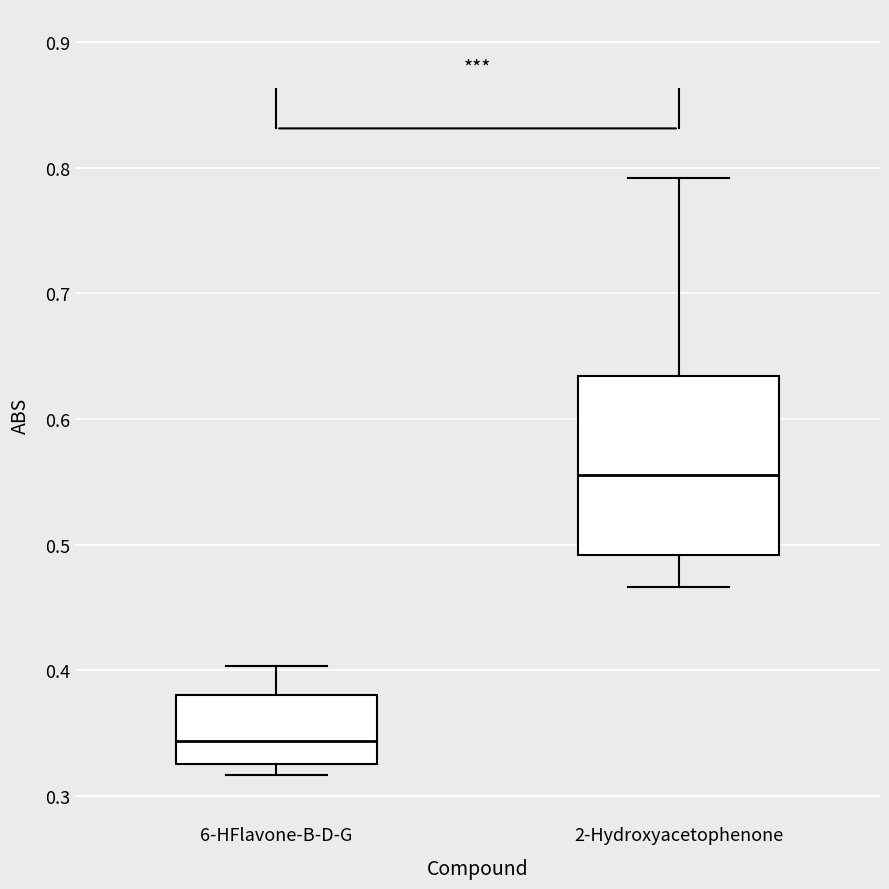

Reading left to right, transcribe this box plot: for each box, give where its median line is, the range the box spans, and where its two whiskers end, as read against the y-axis. The values are not printed on the chart, so give them approximately, as read against the axis.

6-HFlavone-B-D-G: median 0.34, box 0.33 to 0.38, whiskers 0.32 to 0.40
2-Hydroxyacetophenone: median 0.56, box 0.49 to 0.63, whiskers 0.47 to 0.79